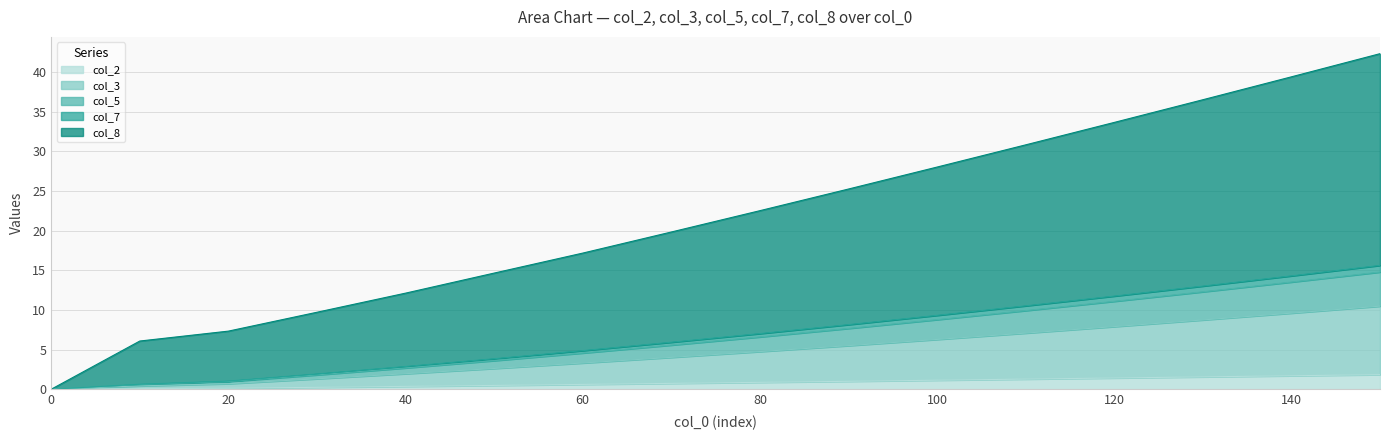

What is the maximum value for col_2?

1.8